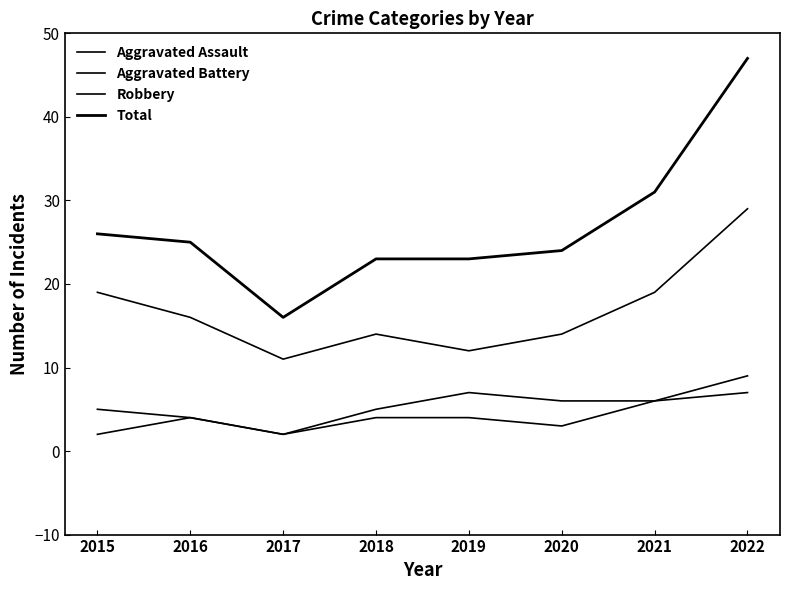

True or false: Aggravated Battery and Aggravated Assault intersect in this chart.

False